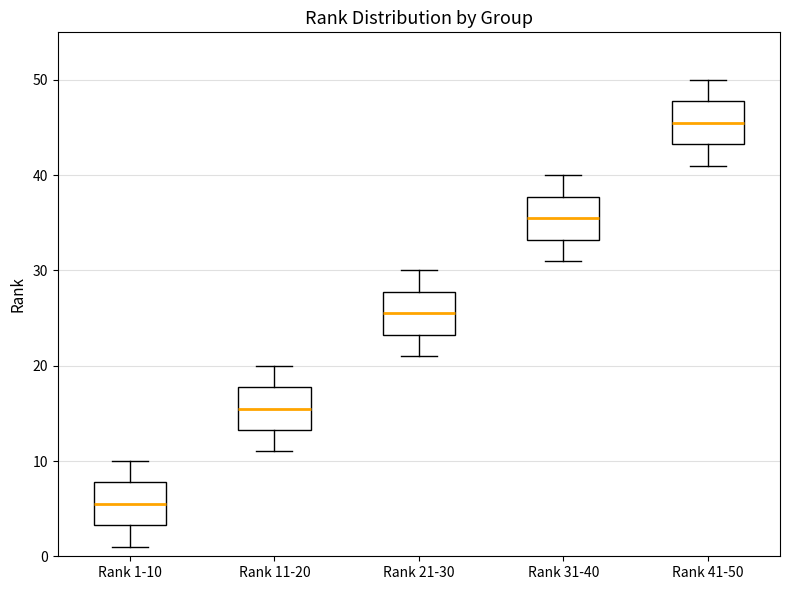

Where is the upper edge of the box for Rank 11-20 on the y-axis? The values are not printed on the chart, so give them approximately, as read against the axis.

18